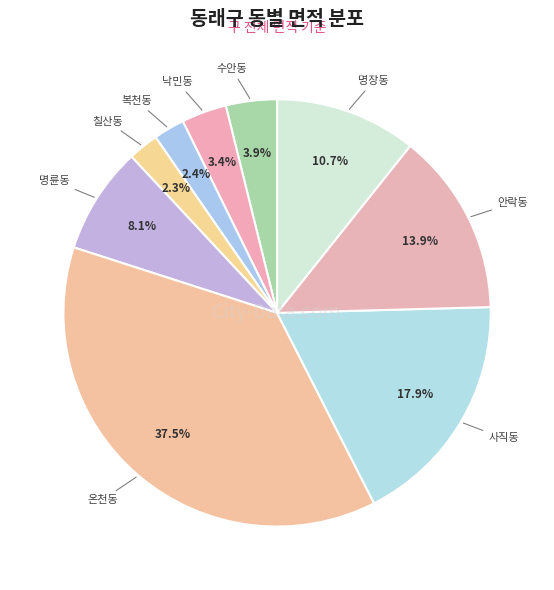

Is there a majority slice in this chart?

No